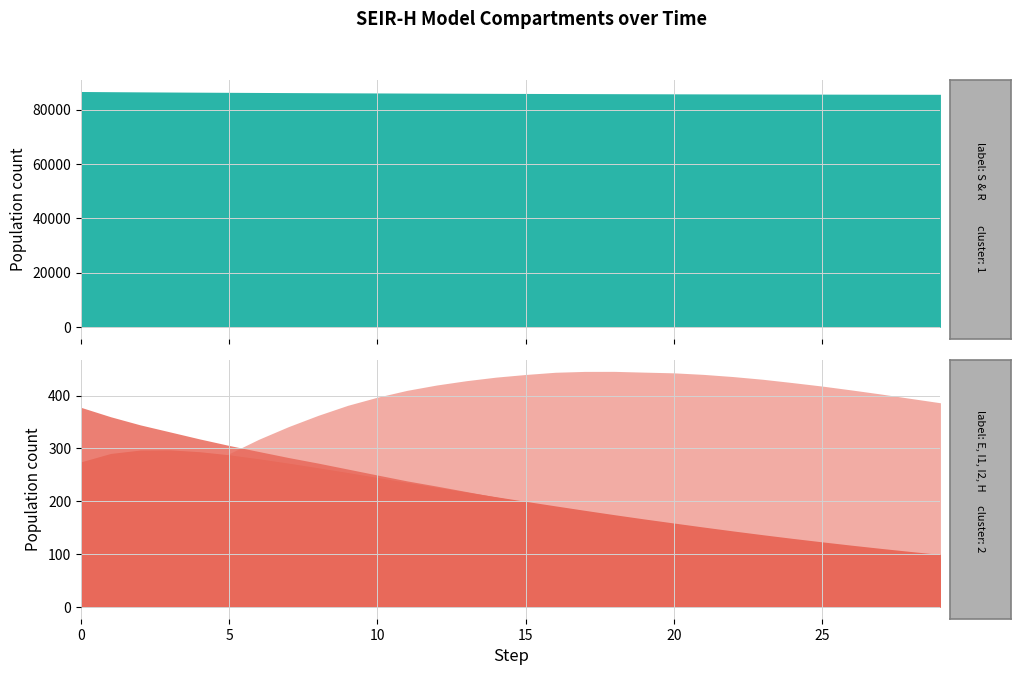

True or false: I2 and R intersect in this chart.

False